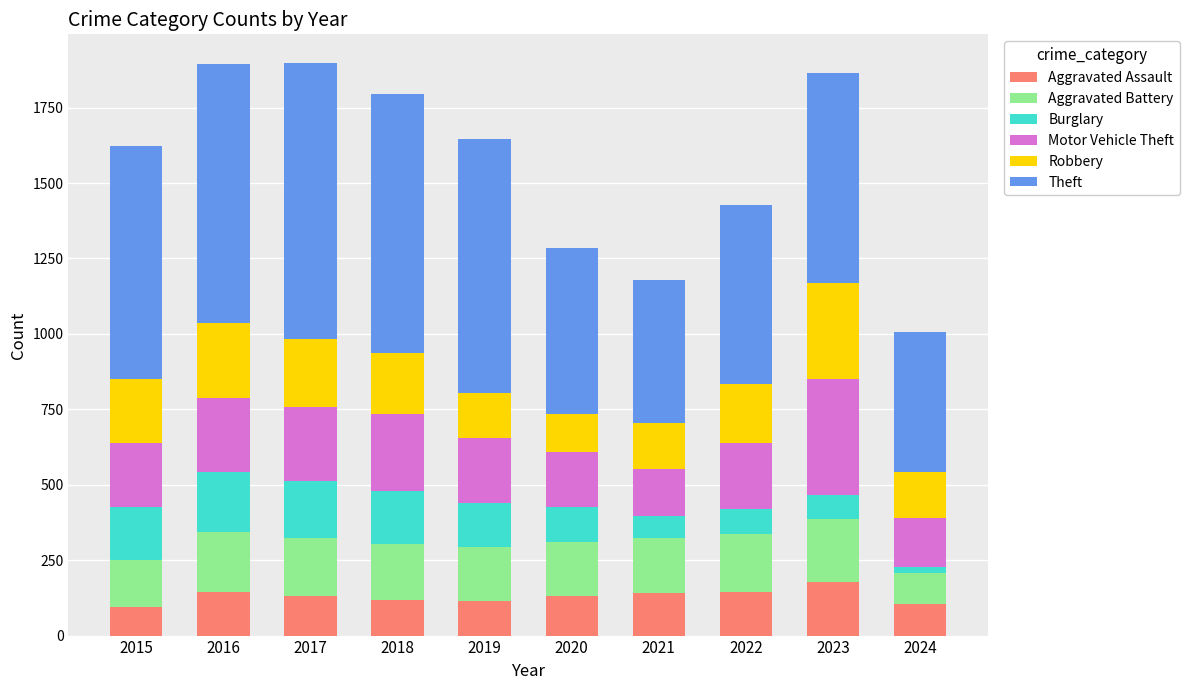

What is the highest value of the Aggravated Assault series?

177